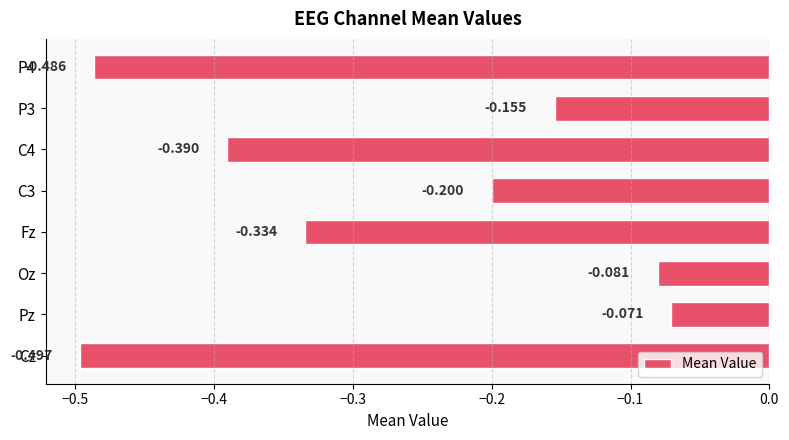

Rank the categories by value from highest to lowest.

Pz, Oz, P3, C3, Fz, C4, P4, Cz